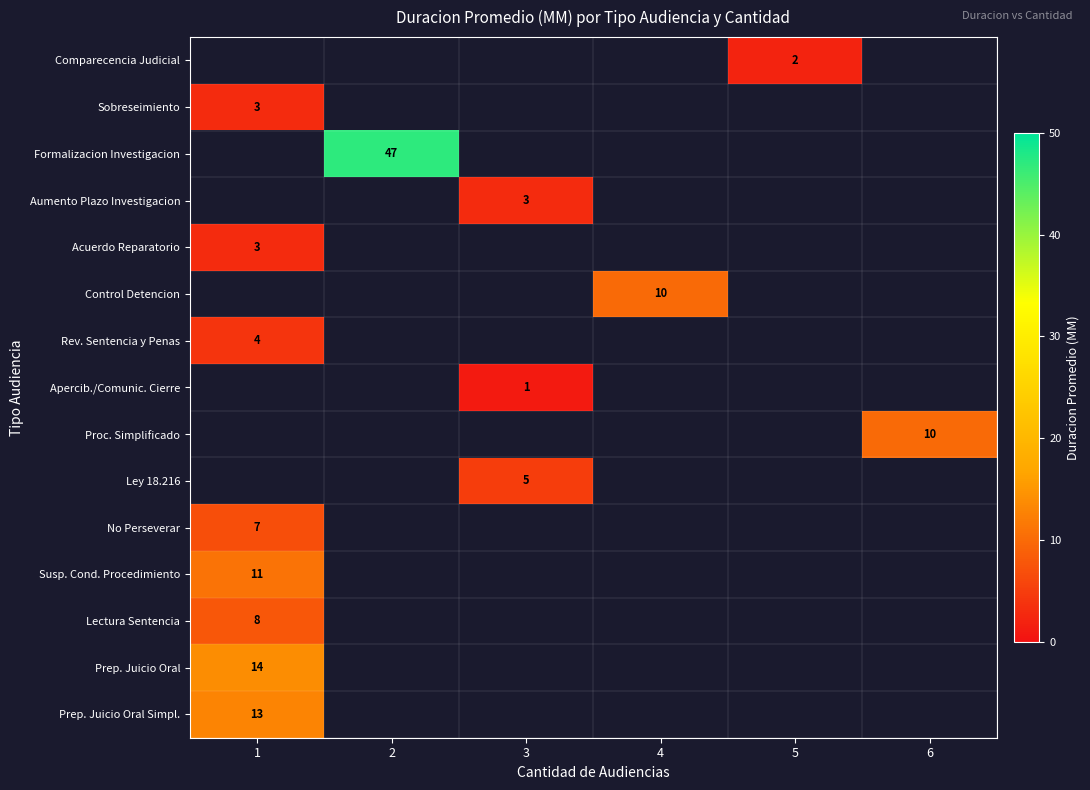

How many distinct data groups are displayed?

15